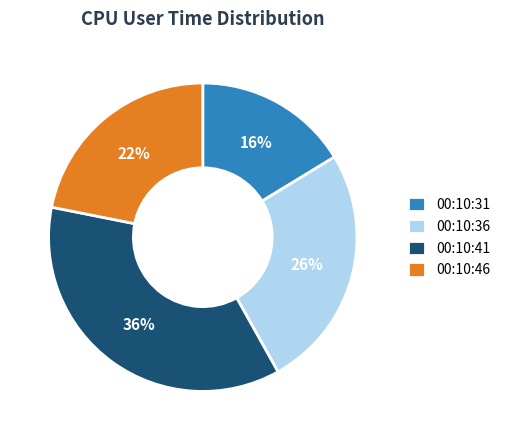

To the nearest percent, what is the difference between the largest and smallest slice percentages?

20%